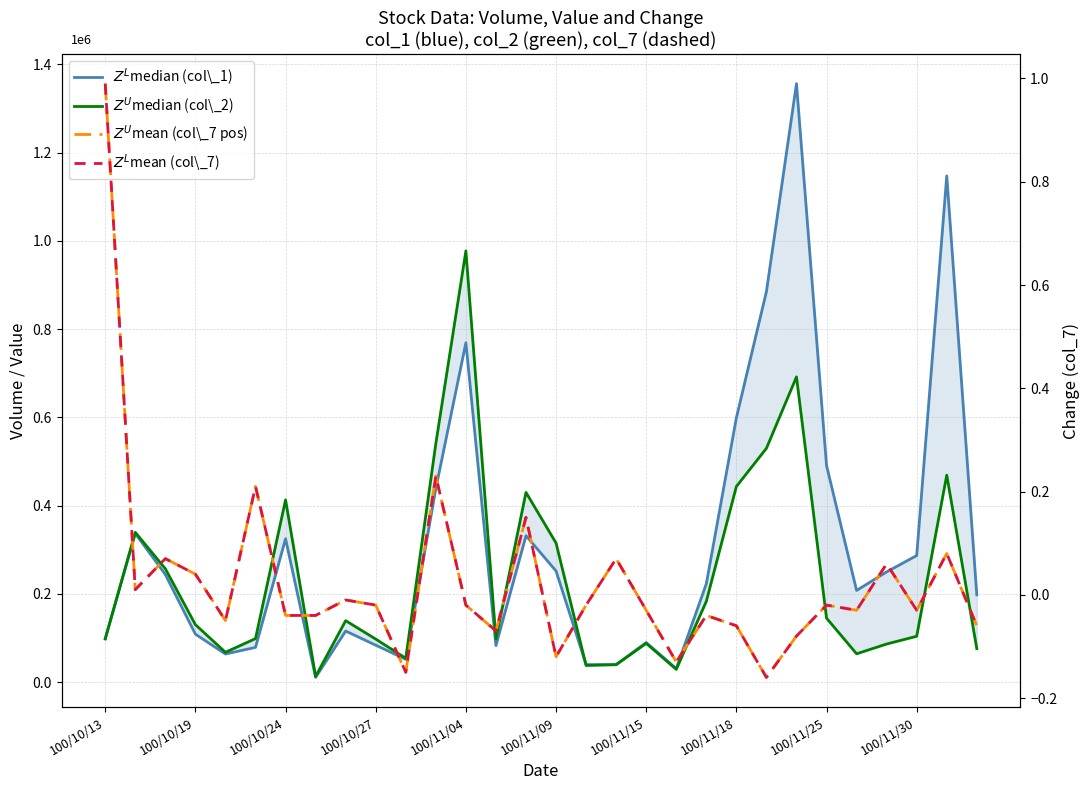

How many interior local valleys does the $Z^U$mean (col\_7 pos) series have?

9